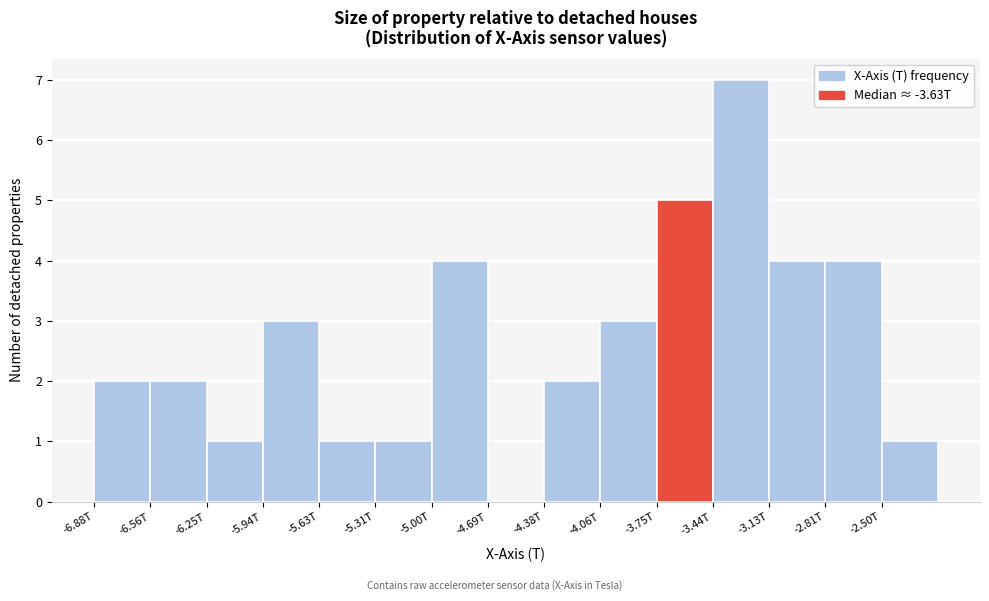

Reading right to left, transcribe all the data shown in this chart.

-2.50T=1	-2.81T=4	-3.13T=4	-3.44T=7	-3.75T=5	-4.06T=3	-4.38T=2	-4.69T=0	-5.00T=4	-5.31T=1	-5.63T=1	-5.94T=3	-6.25T=1	-6.56T=2	-6.88T=2